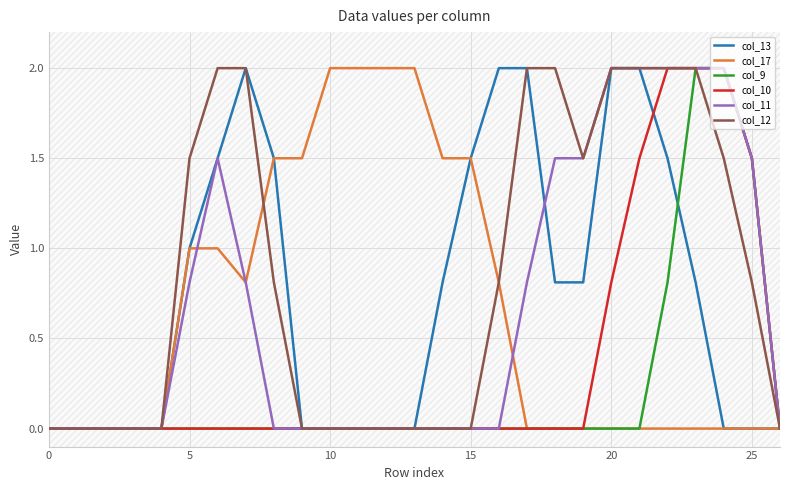

At how many categories does at least one series exceed 1?

21